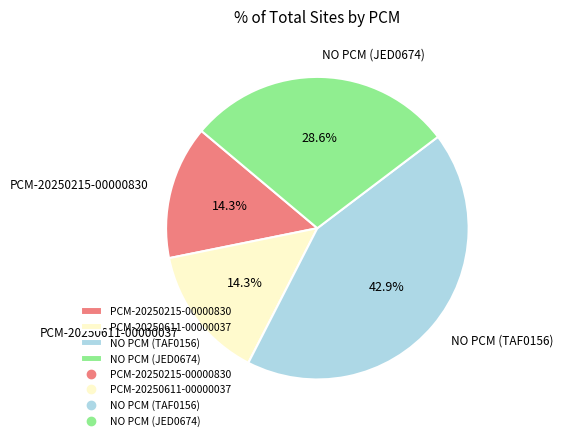

Approximately how many times larger is the value at PCM-20250215-00000830 compared to PCM-20250611-00000037?

1.0